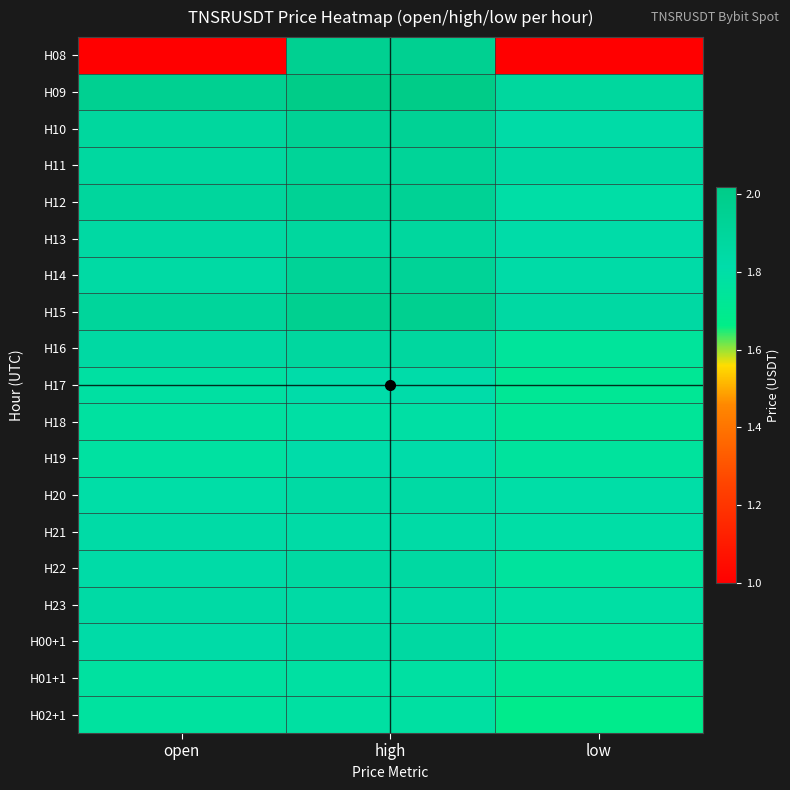

What is the spread (max minus min) of values at open?

1.0